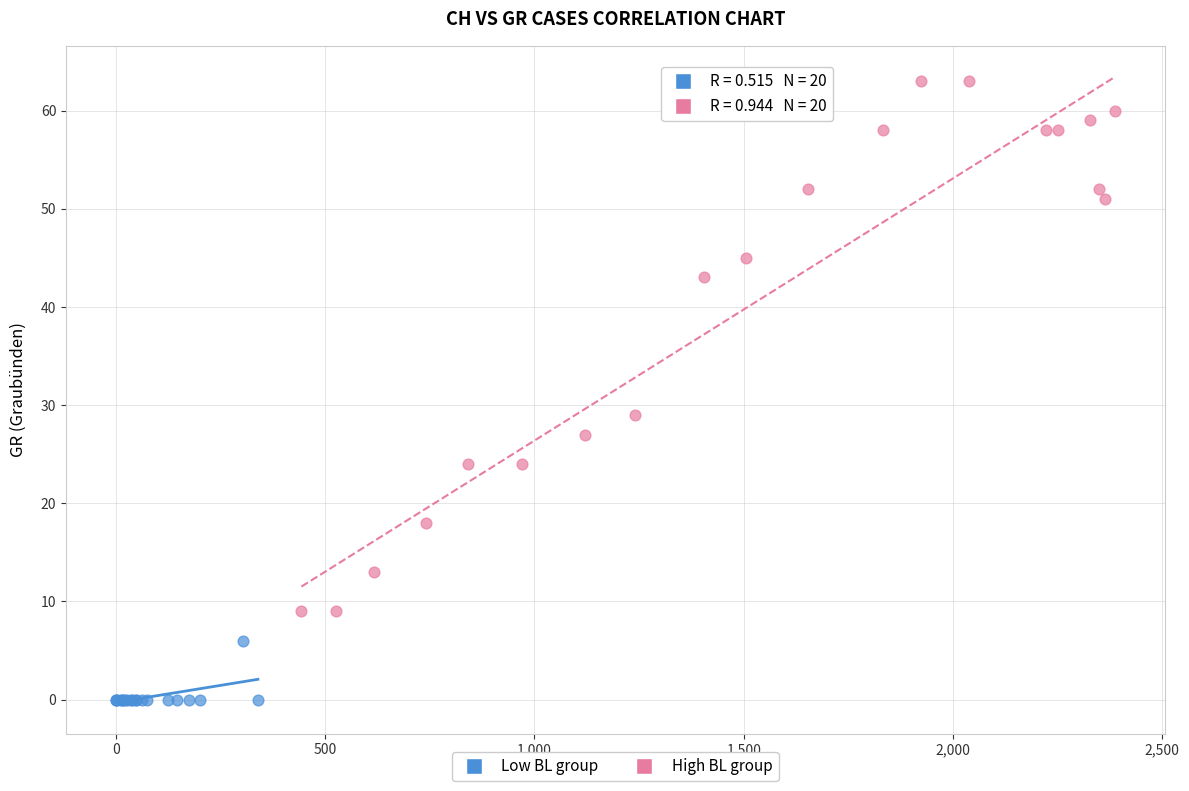

Which series reaches the minimum Y coordinate?

Low BL group